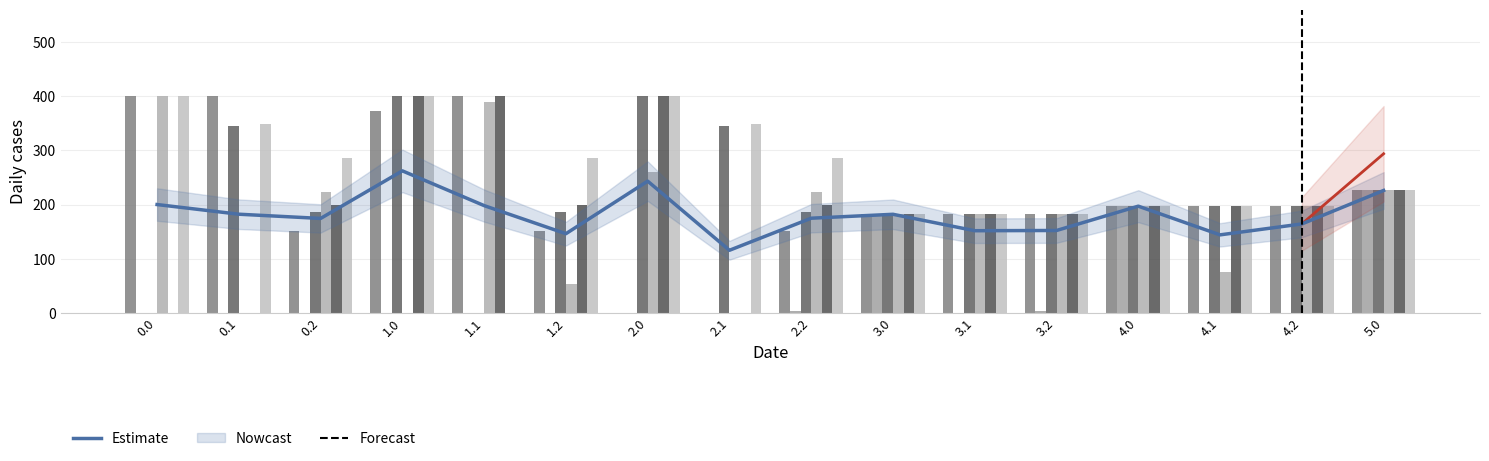

How many groups of bars are there?

16